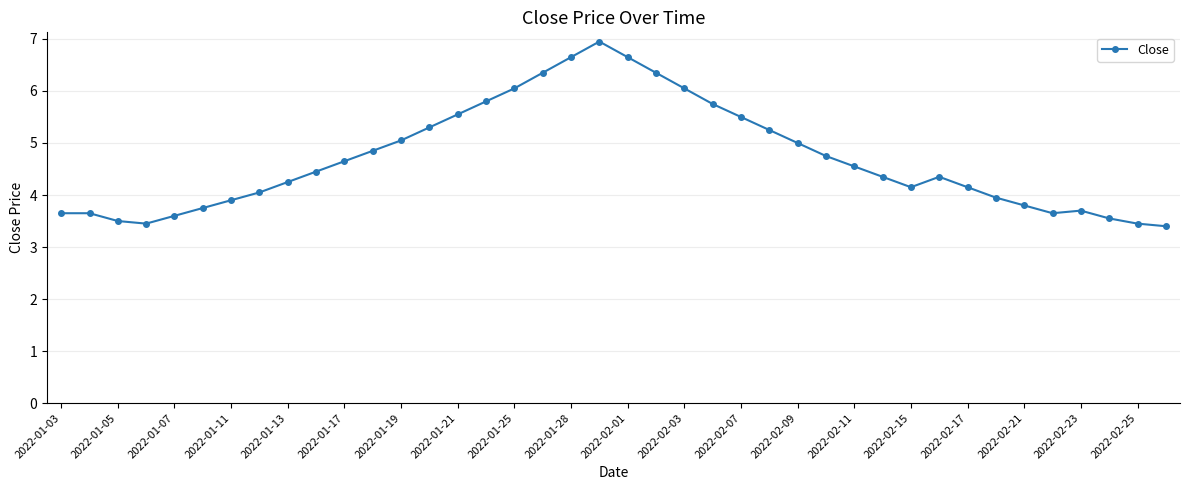

What is the minimum value shown in the chart?

3.4